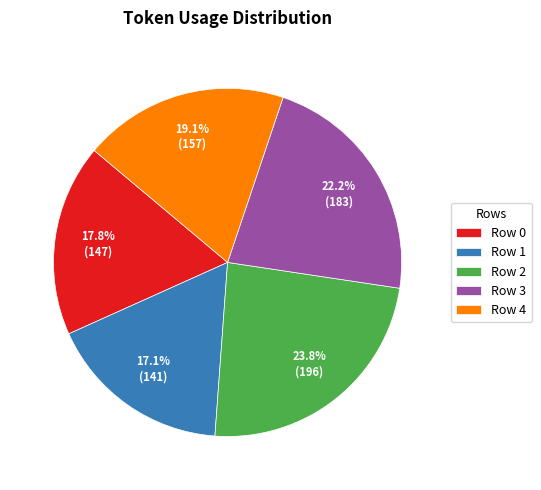

To the nearest percent, what percentage of the pie is Row 4?

19%